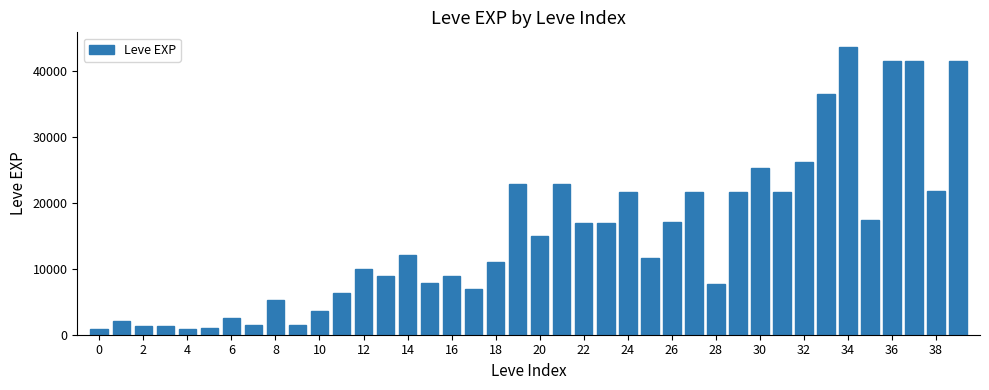

What is the average value?

15131